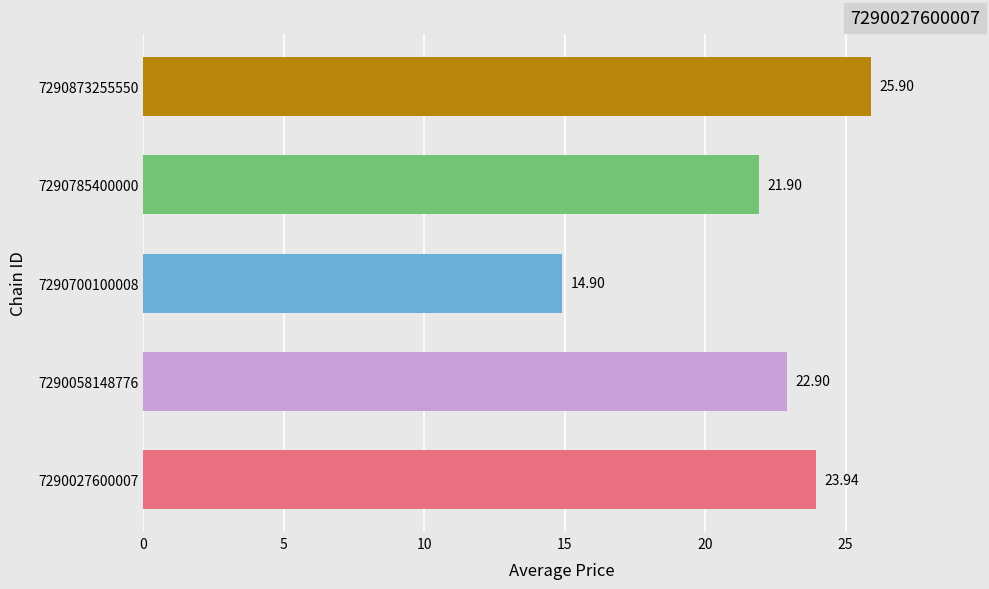

What is the difference between the second highest and minimum values?

9.0